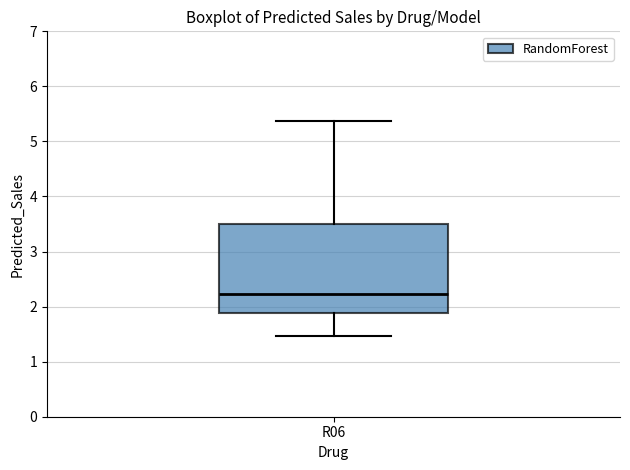

Read this box plot against the y-axis: the position of the median line, the range covered by the box, and the ends of both whiskers. The values are not printed on the chart, so give them approximately, as read against the axis.

median 2.2, box 1.9 to 3.5, whiskers 1.5 to 5.4